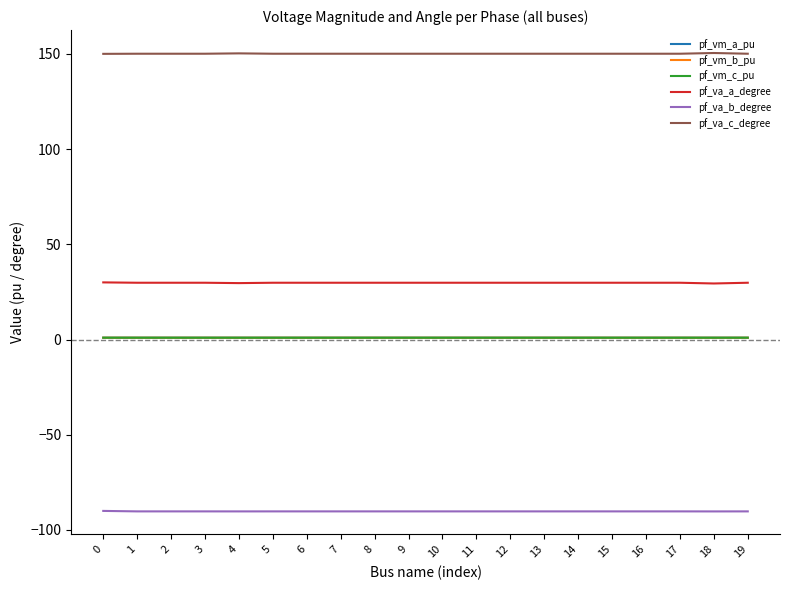

How many categories are shown in the chart?

20